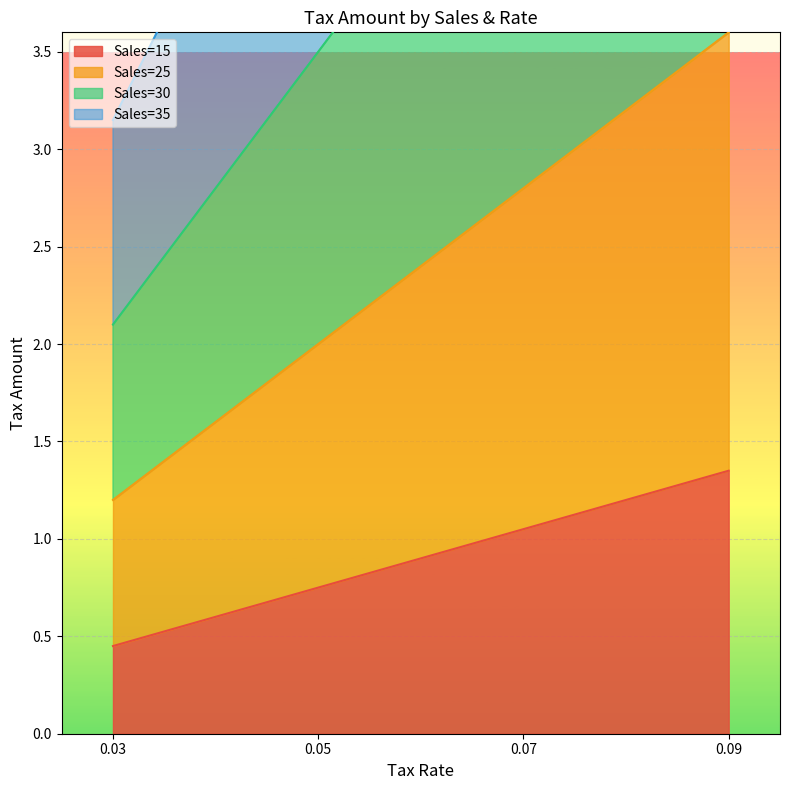

True or false: Sales=15 and Sales=25 intersect in this chart.

False